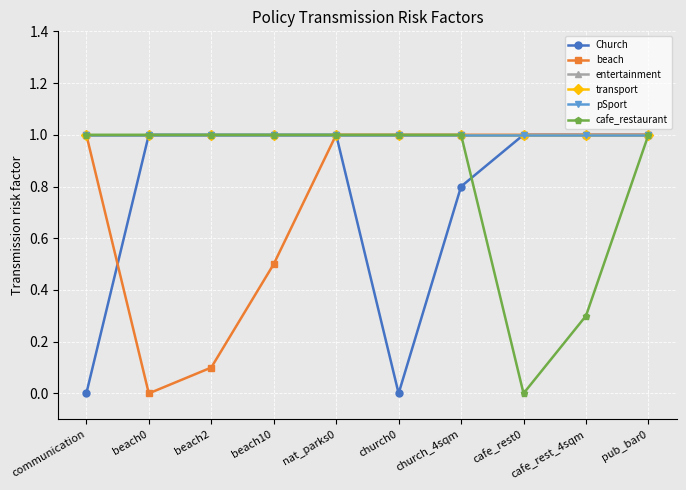

The value of beach at beach10 is 0.5. True or false?

True